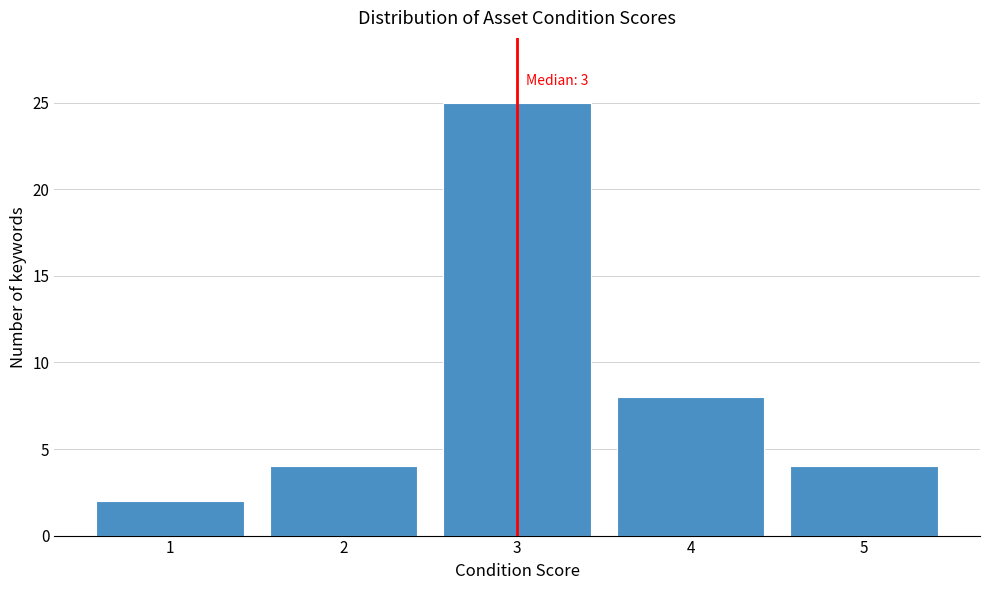

Reading left to right, what are all the values shown in this chart?

1=2	2=4	3=25	4=8	5=4